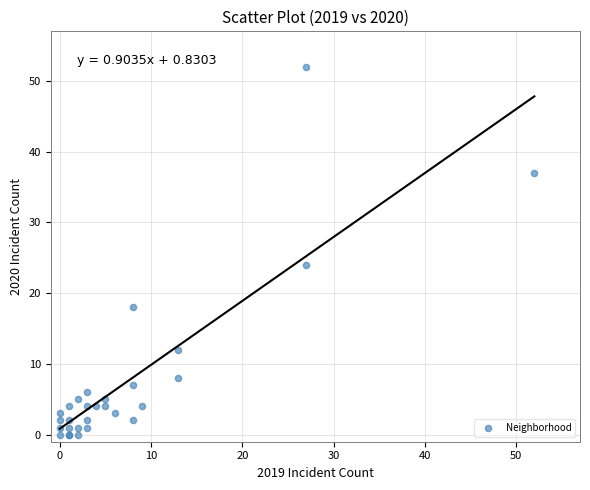

What Y value in the scatter plot is closest to 26?

24